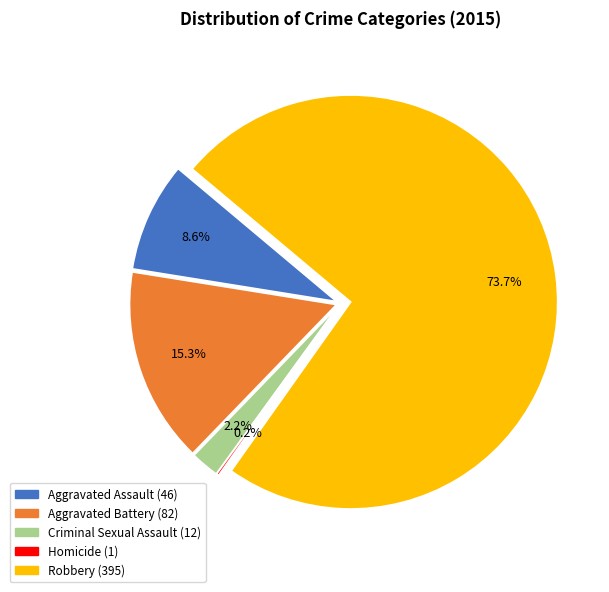

To the nearest percent, what is the combined percentage of Aggravated Assault and Criminal Sexual Assault?

11%